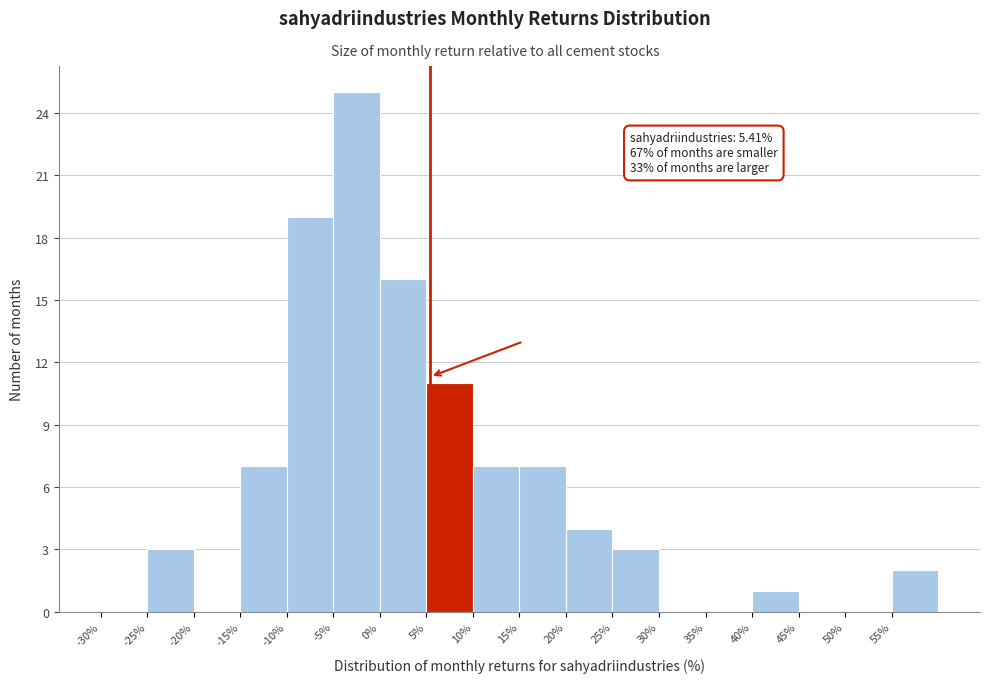

Over which range of the x-axis is the bar tallest?

-5 to 0